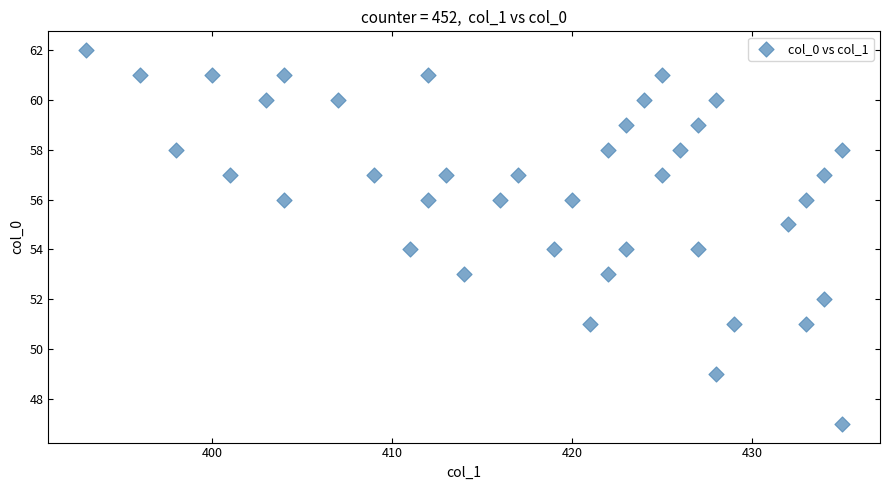

What is the range of X values (max minus min)?

42